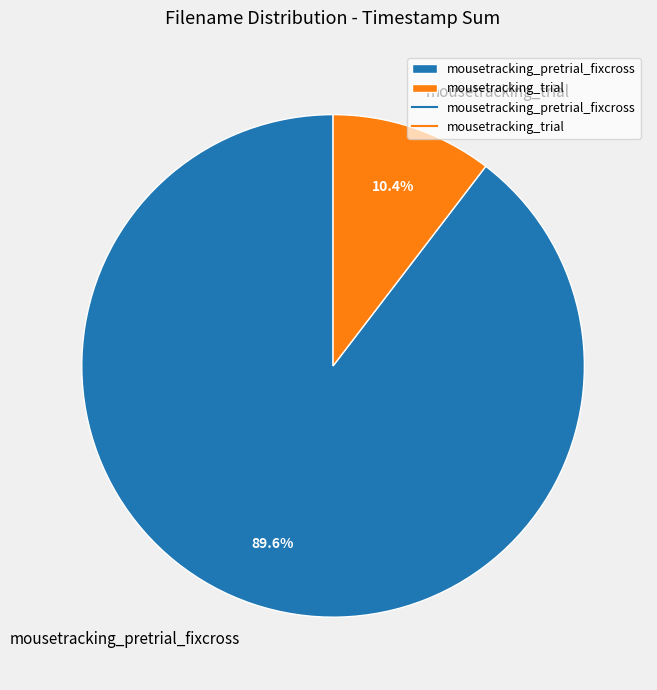

Is mousetracking_pretrial_fixcross the majority of the pie?

Yes